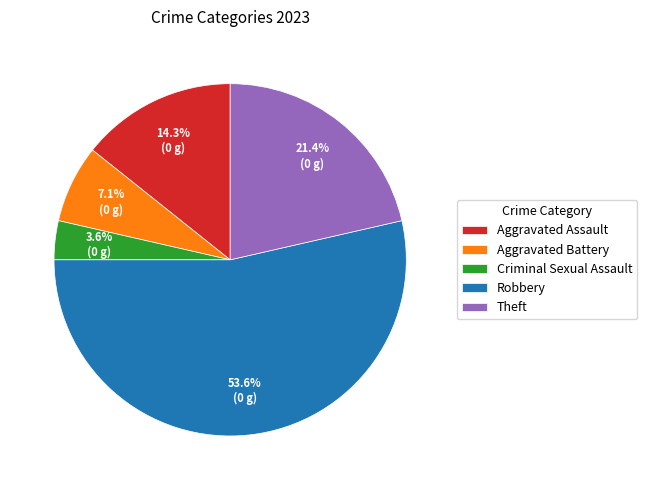

To the nearest percent, what is the average slice percentage?

20%